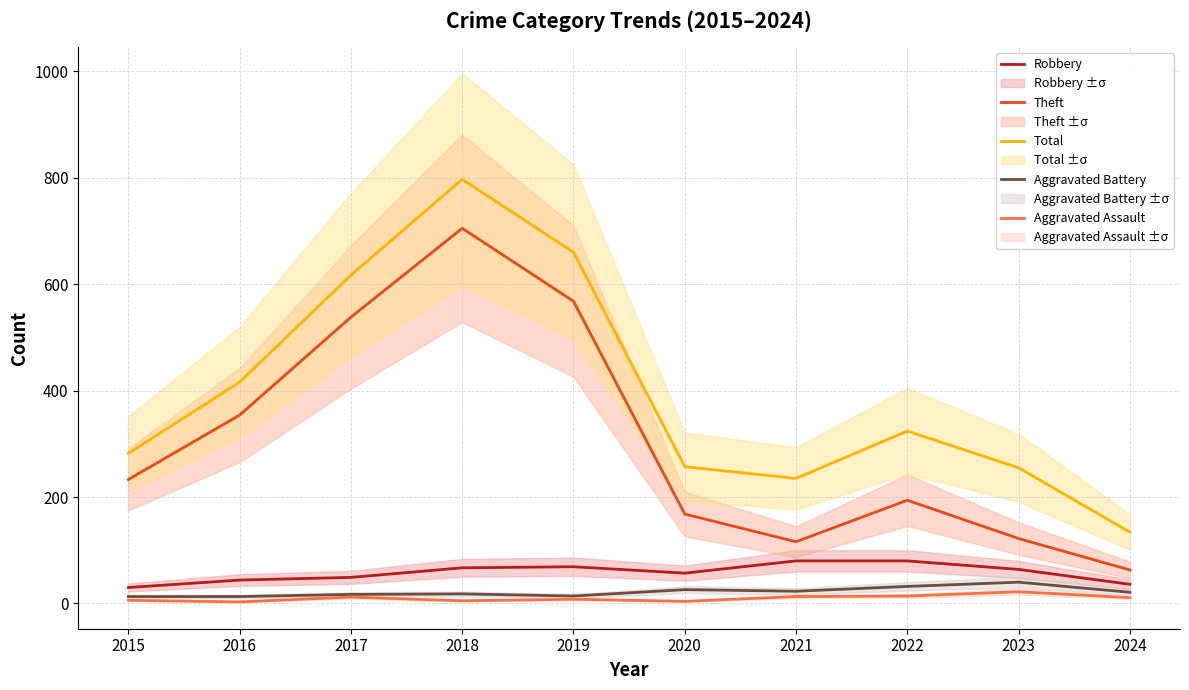

Is the value of Total at 2019 greater than the value of Aggravated Assault at 2016?

Yes